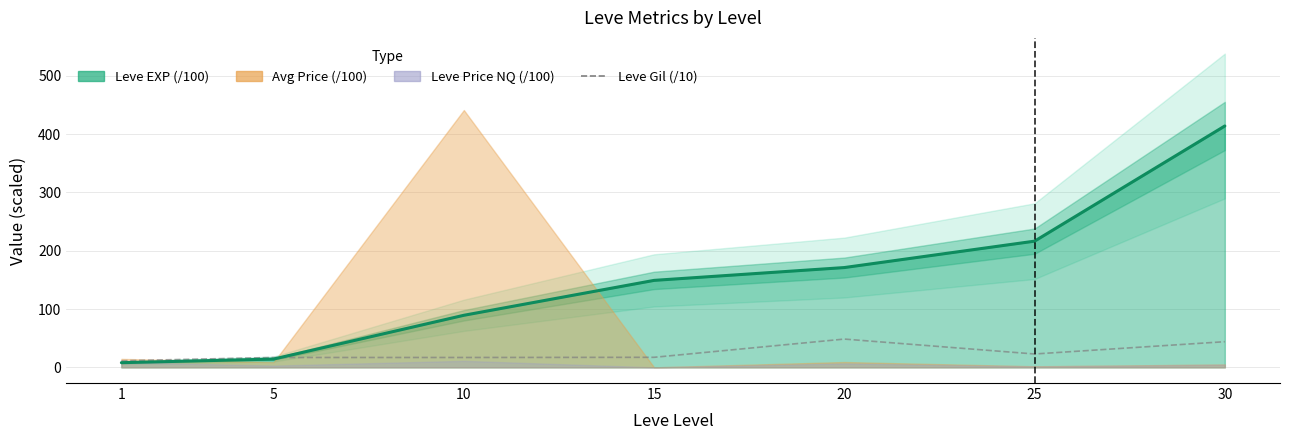

At which label is the value closest to 29?

25